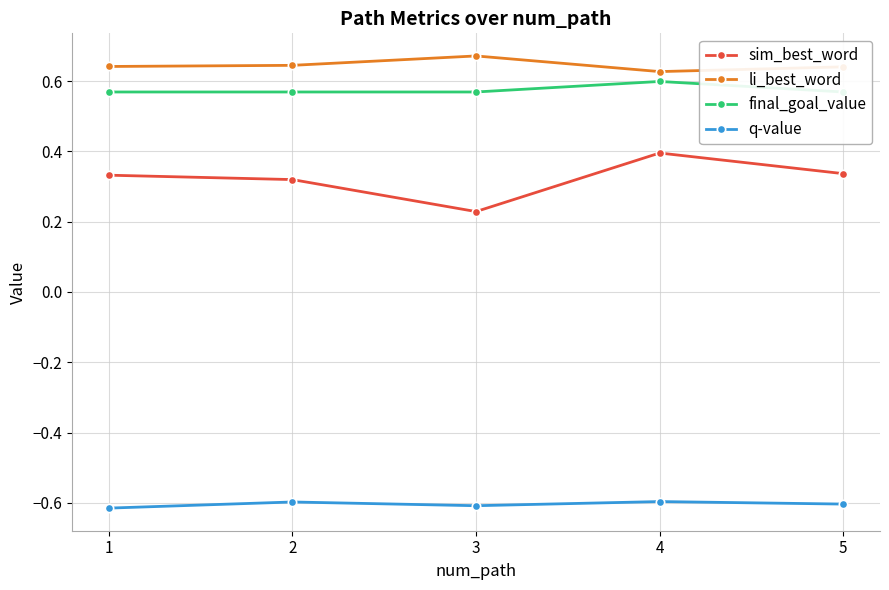

What is the value of the q-value point at the 1st from the left?

-0.6